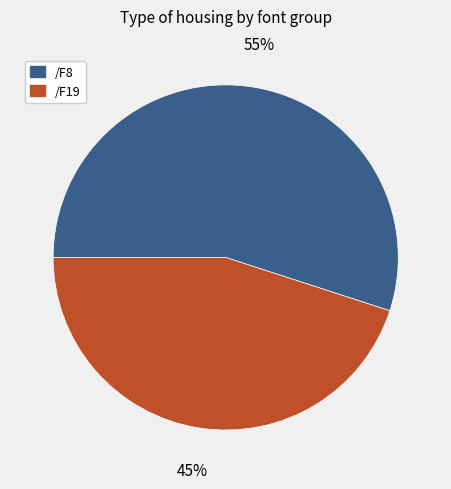

To the nearest percent, what is the combined percentage of /F19 and /F8?

100%